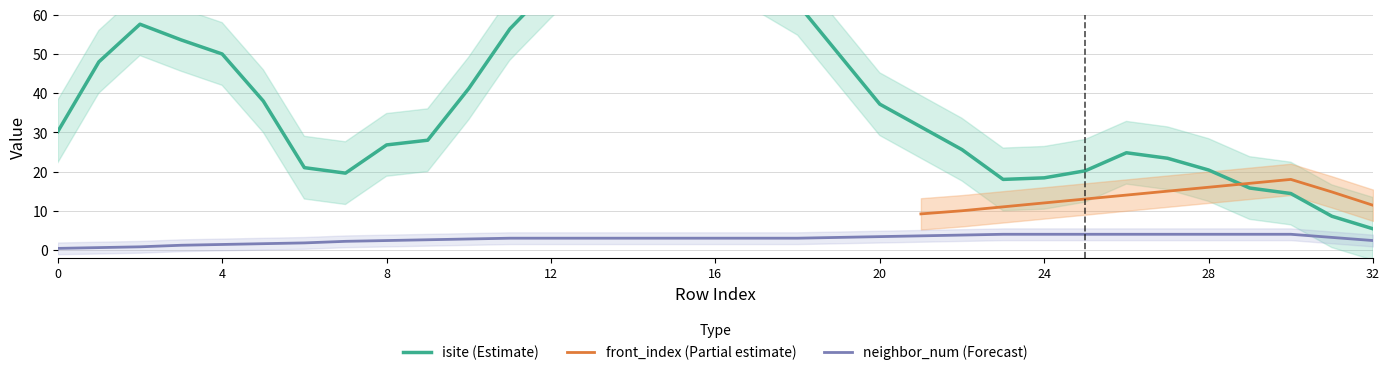

True or false: front_index (Partial estimate) has a value of 3.5 at 32.

False